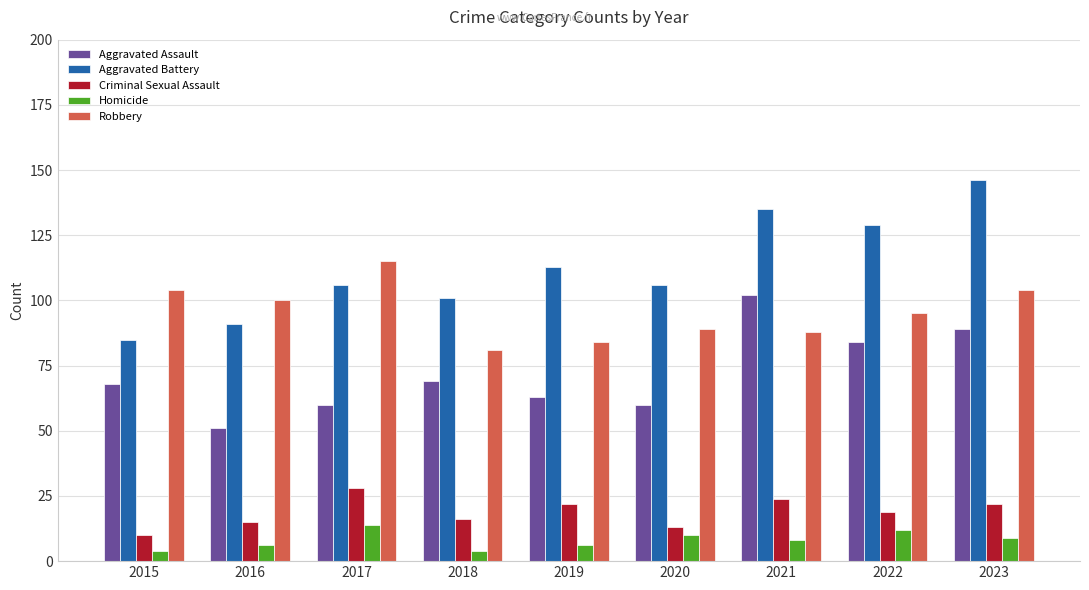

Reading left to right, what are all the values shown in this chart?

Aggravated Assault: 2015=68	2016=51	2017=60	2018=69	2019=63	2020=60	2021=102	2022=84	2023=89
Aggravated Battery: 2015=85	2016=91	2017=106	2018=101	2019=113	2020=106	2021=135	2022=129	2023=146
Criminal Sexual Assault: 2015=10	2016=15	2017=28	2018=16	2019=22	2020=13	2021=24	2022=19	2023=22
Homicide: 2015=4	2016=6	2017=14	2018=4	2019=6	2020=10	2021=8	2022=12	2023=9
Robbery: 2015=104	2016=100	2017=115	2018=81	2019=84	2020=89	2021=88	2022=95	2023=104